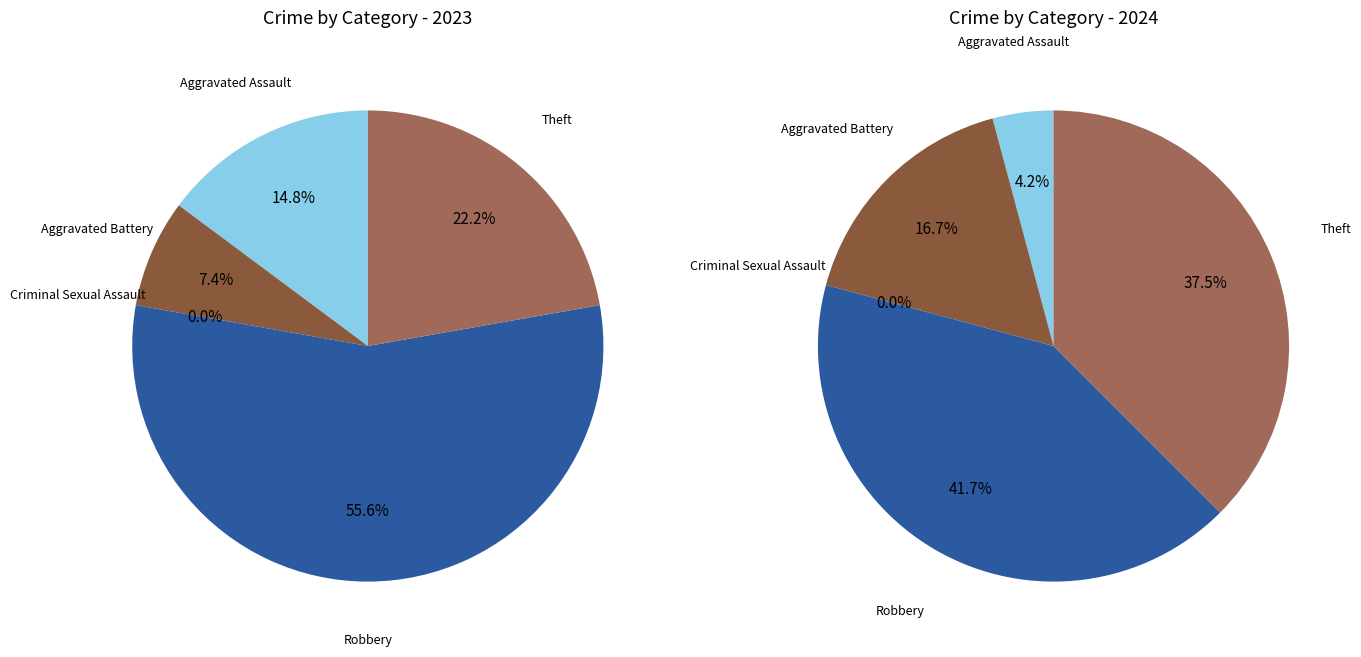

The values_2023 slice represents 1% of the pie. True or false?

False